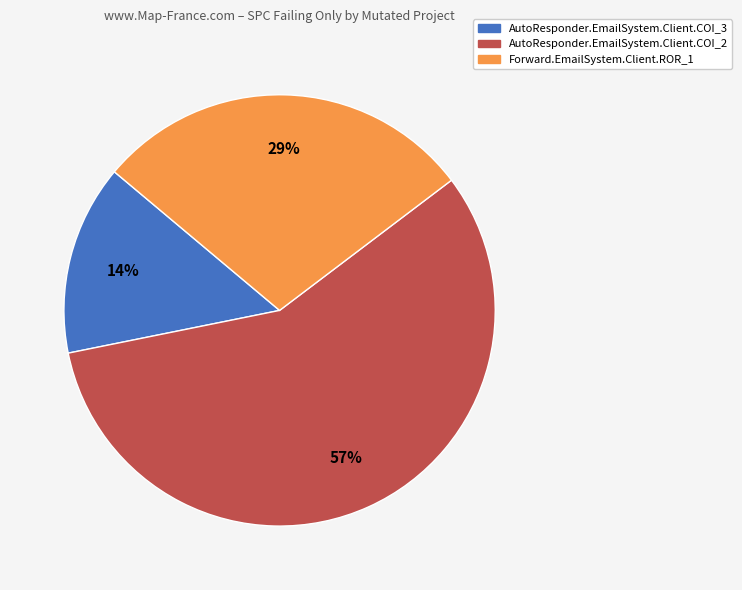

Does AutoResponder.EmailSystem.Client.COI_2 represent more than half of the total?

Yes